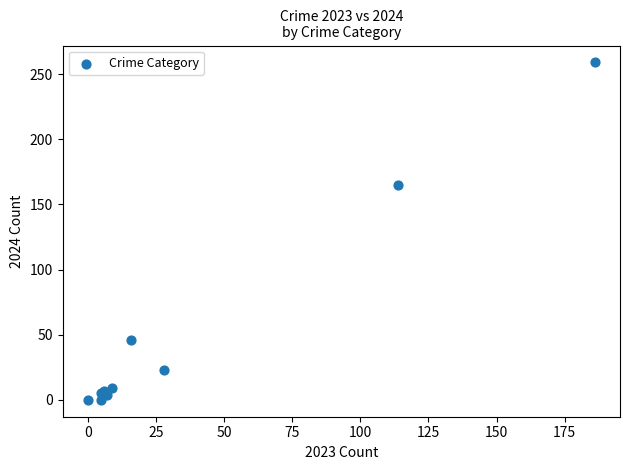

What Y value in the scatter plot is closest to 129?

165